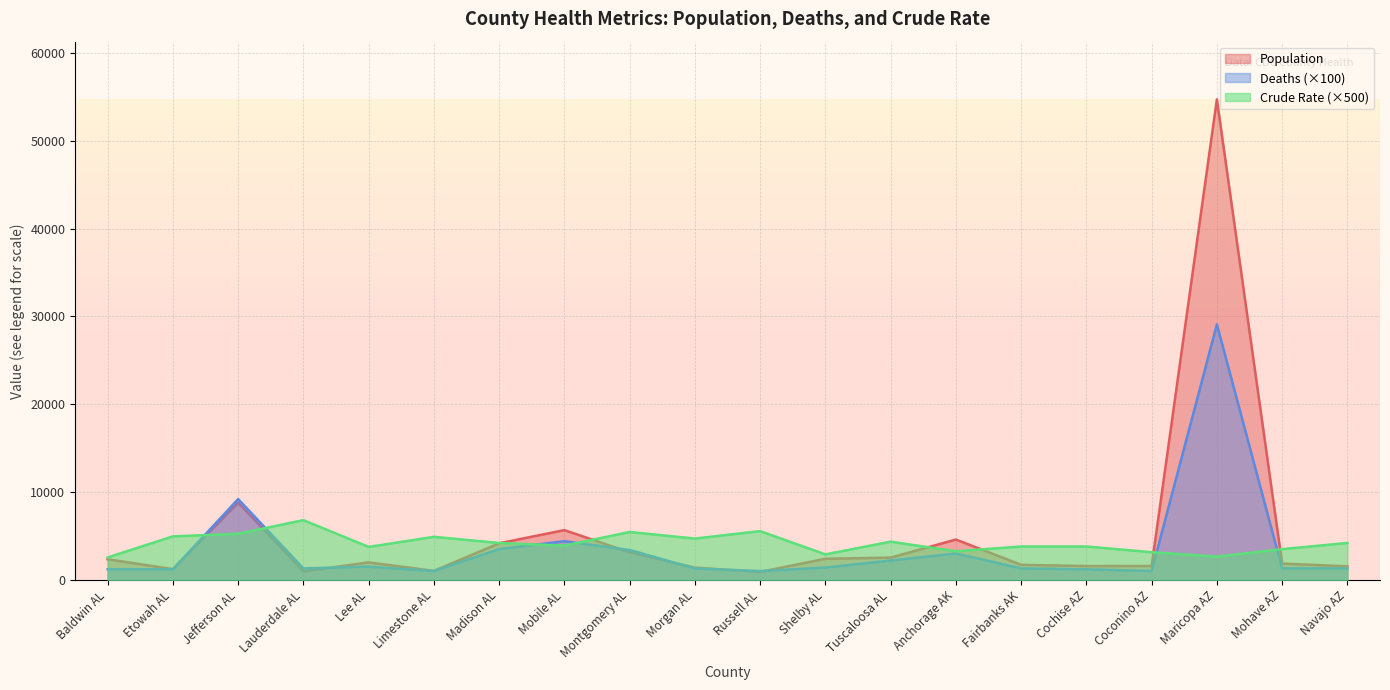

Between Jefferson AL and Coconino AZ, which series saw the biggest shift?

Deaths (×100)